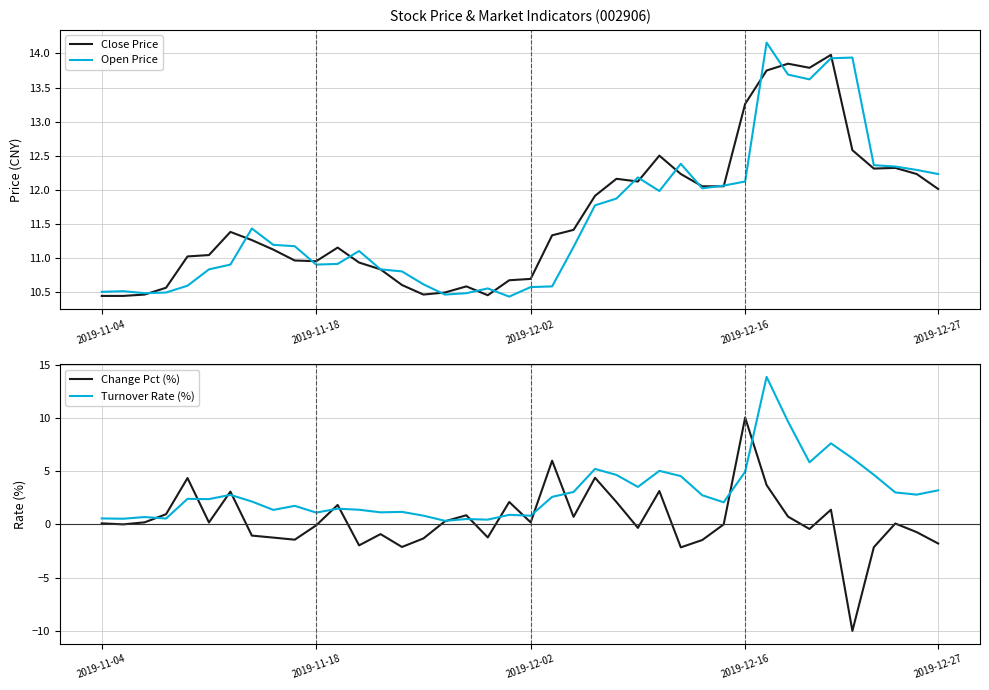

What is the lowest value of the Change Pct (%) series?

-10.0